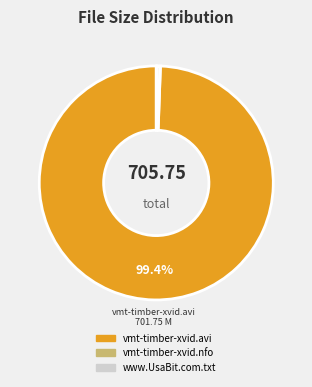

What is the largest slice in the pie chart?

vmt-timber-xvid.avi